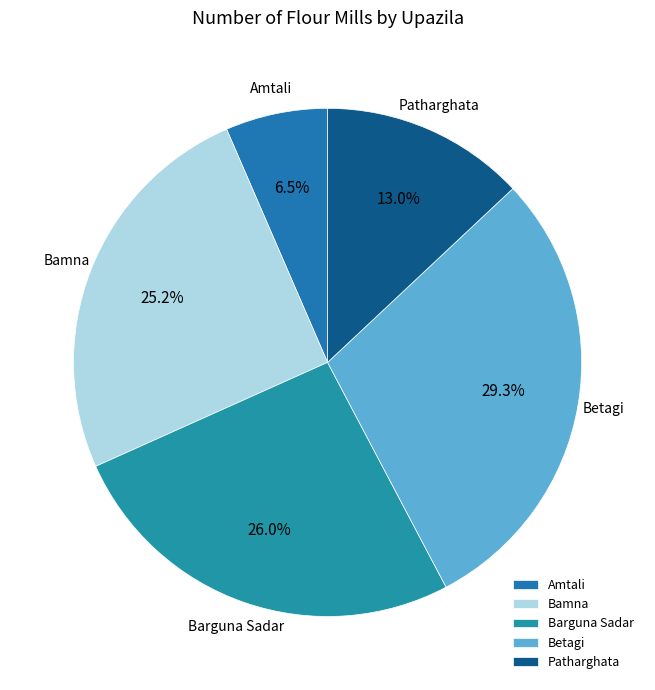

Which category has the smallest portion of the pie?

Amtali